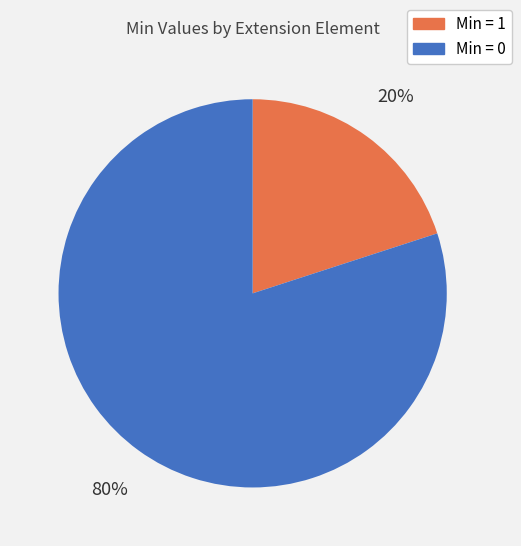

How many slices are in this pie chart?

2